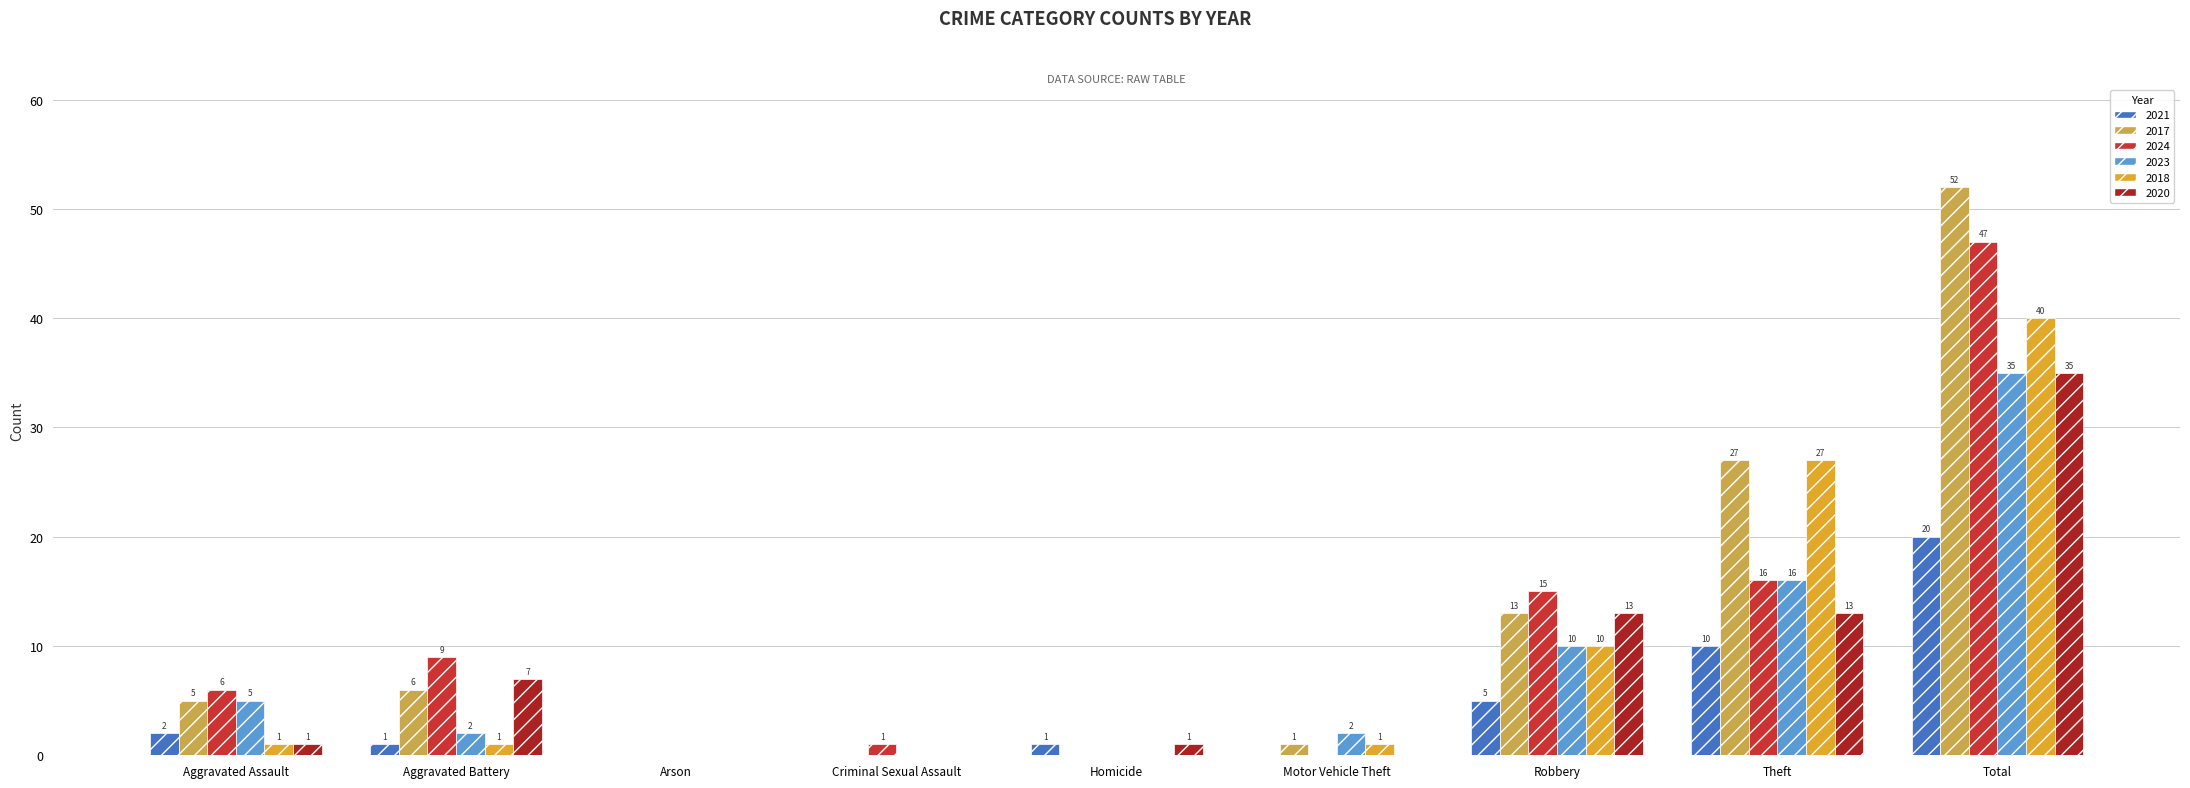

The 2017 series shows 6 at Aggravated Battery. True or false?

True